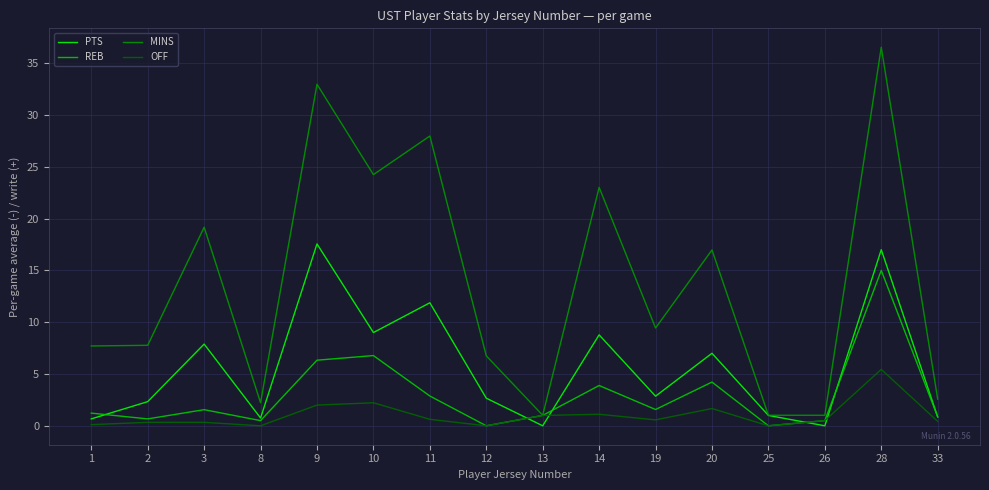

Rank the series by their average value, from highest to lowest.

MINS, PTS, REB, OFF